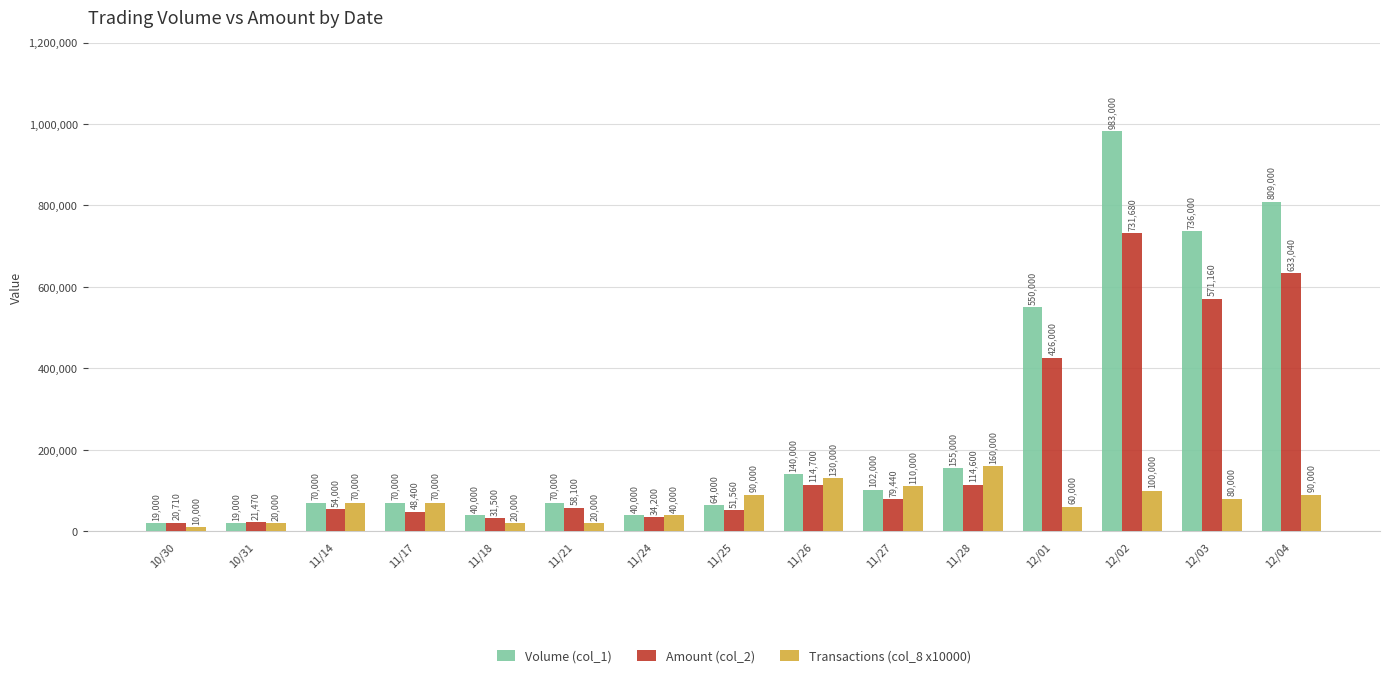

Rank the series by their maximum value, from lowest to highest.

Transactions (col_8 x10000), Amount (col_2), Volume (col_1)